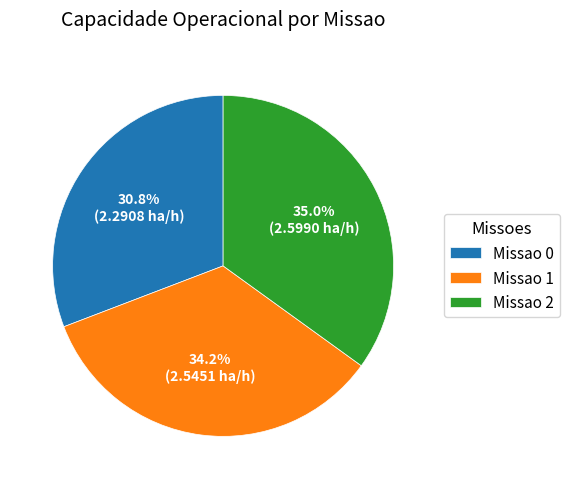

What is the largest slice in the pie chart?

Missao 2